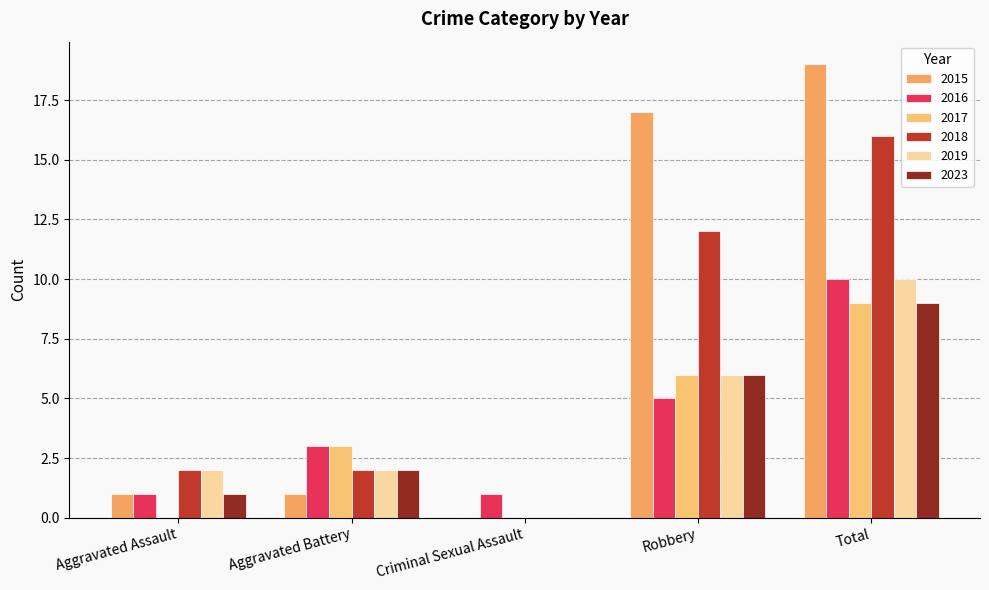

What are all the series names shown in the legend?

2015, 2016, 2017, 2018, 2019, 2023